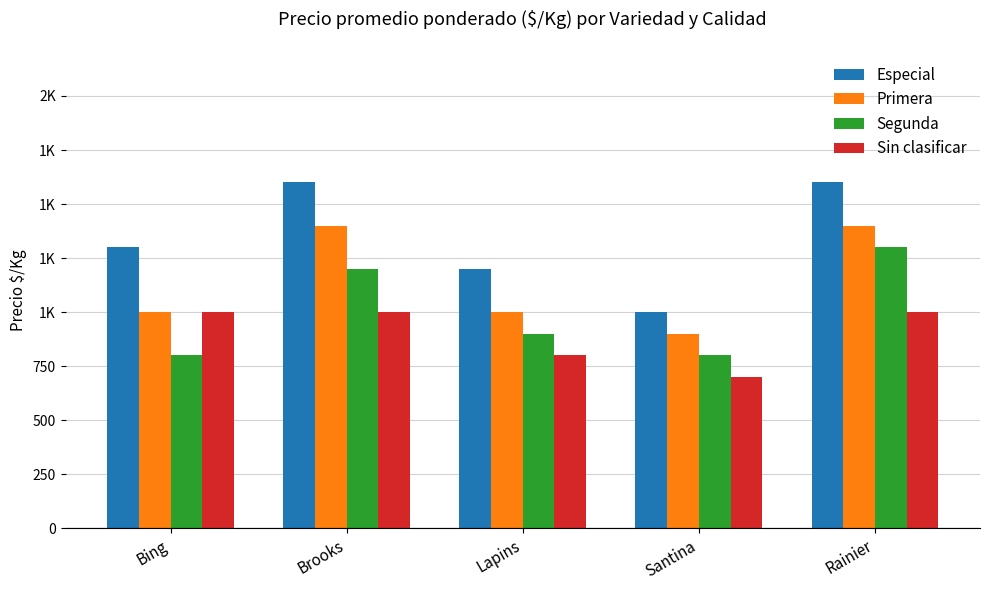

List the series in order of their peak value, highest first.

Especial, Primera, Segunda, Sin clasificar